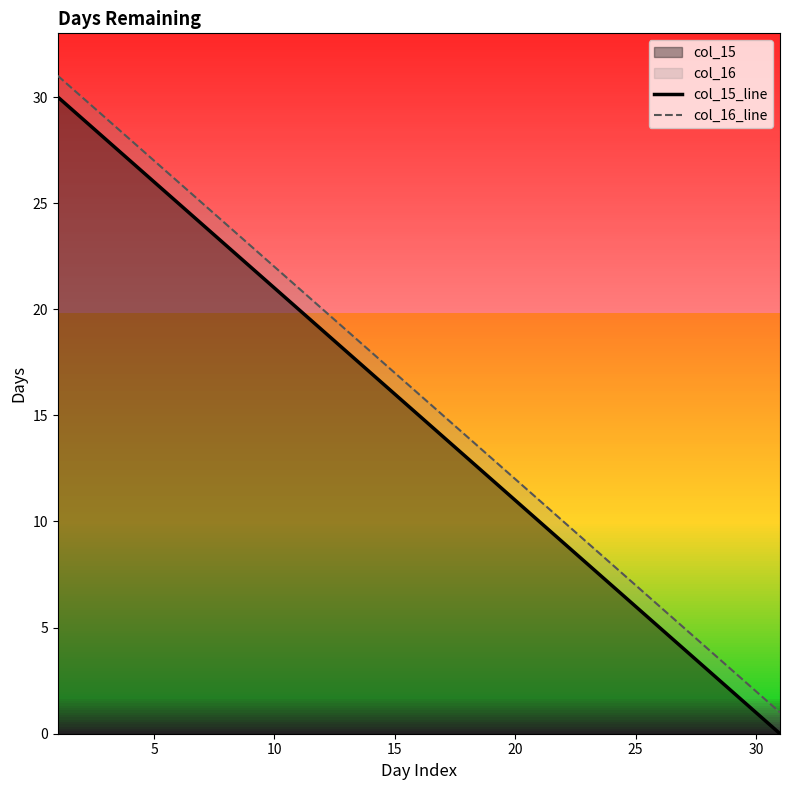

What is the highest value of the col_15_line series?

30